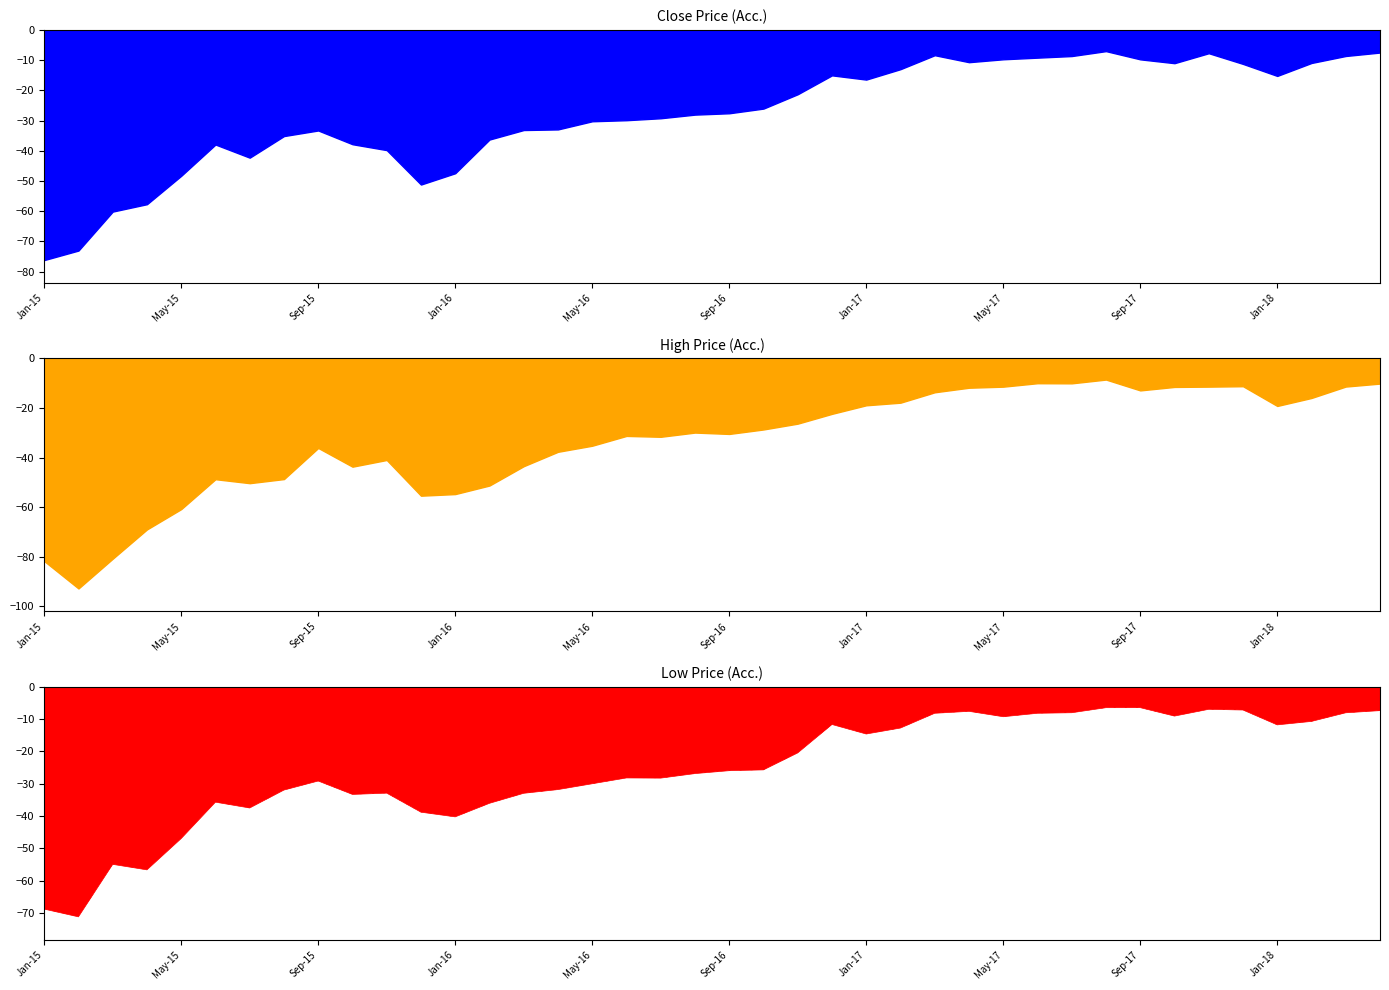

True or false: Close Price has a value of 12.6 at Mar-16.

False